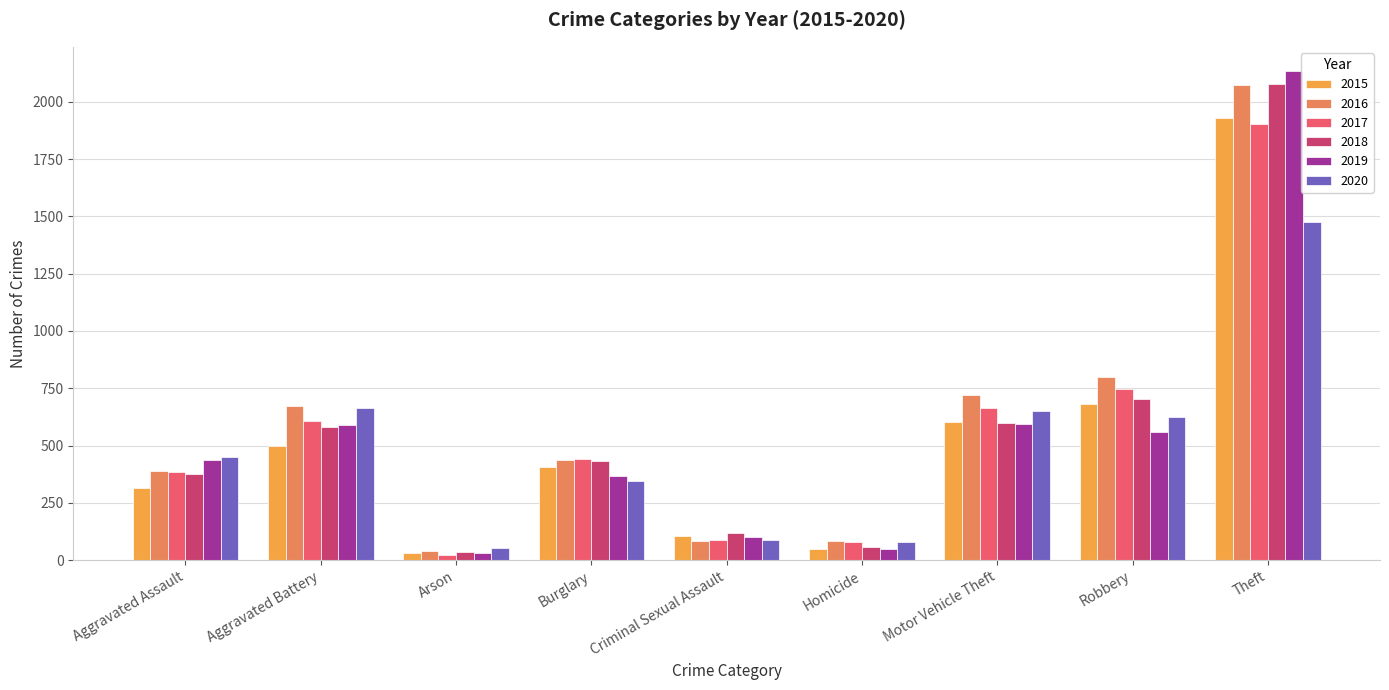

What is the difference between the maximum and second lowest values in the 2016 series?

1991